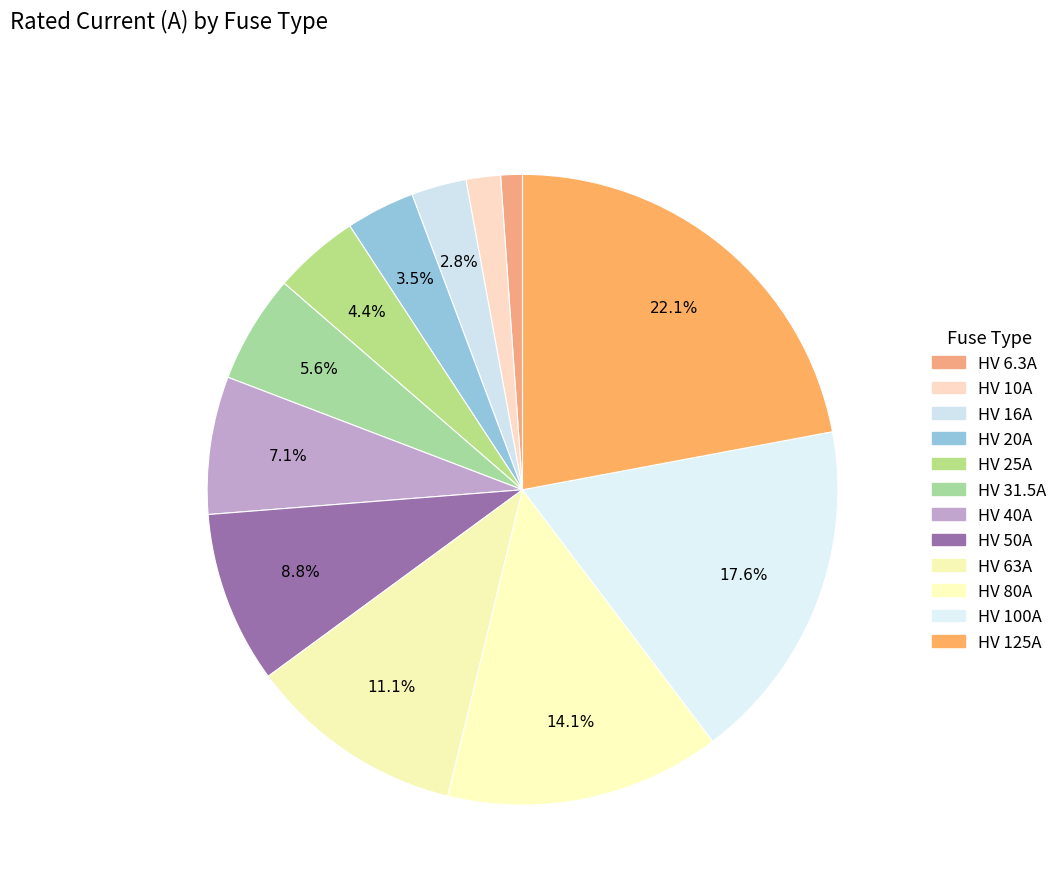

Combined, do HV 40A and HV 31.5A account for over 50%?

No